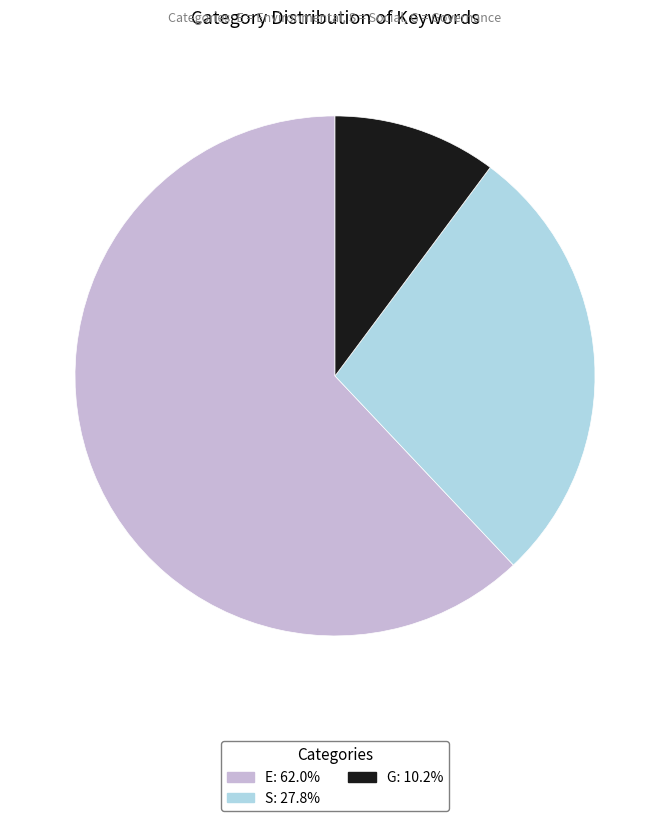

Do E and G together represent more than half of the pie?

Yes